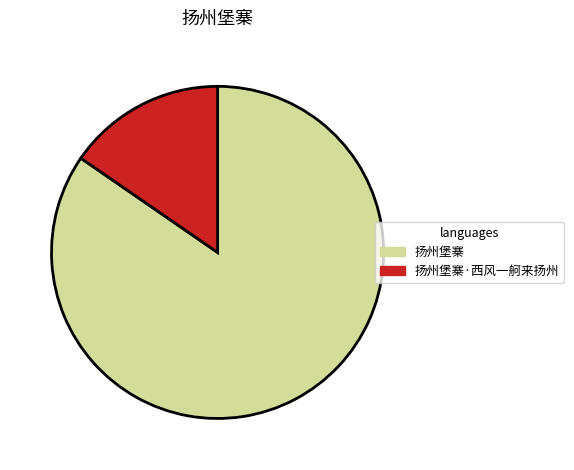

Which has a higher value, 扬州堡寨·西风一舸来扬州 or 扬州堡寨?

扬州堡寨